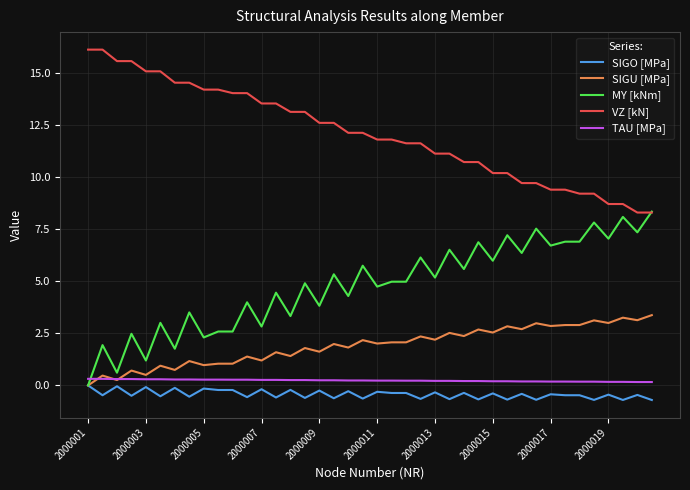

Which series has the largest total across all categories?

VZ [kN]